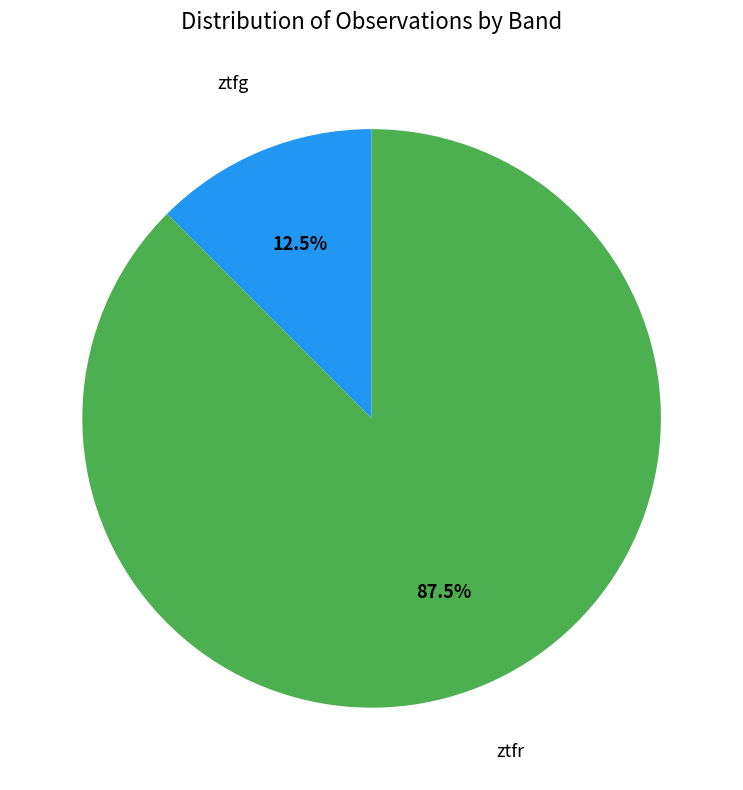

How many segments does this pie chart have?

2